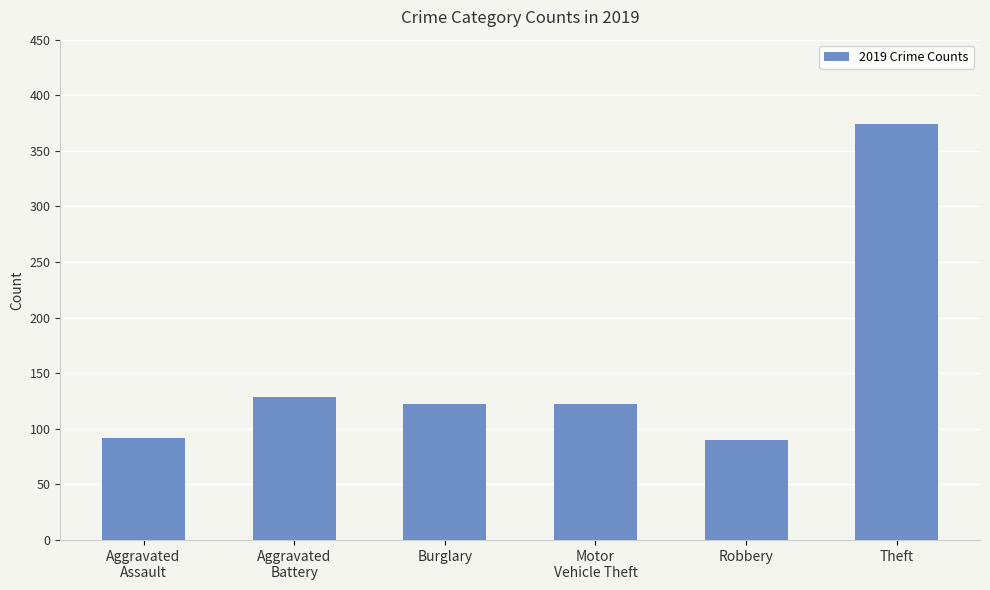

Approximately how many times larger is the value at Aggravated
Assault compared to Motor
Vehicle Theft?

0.8